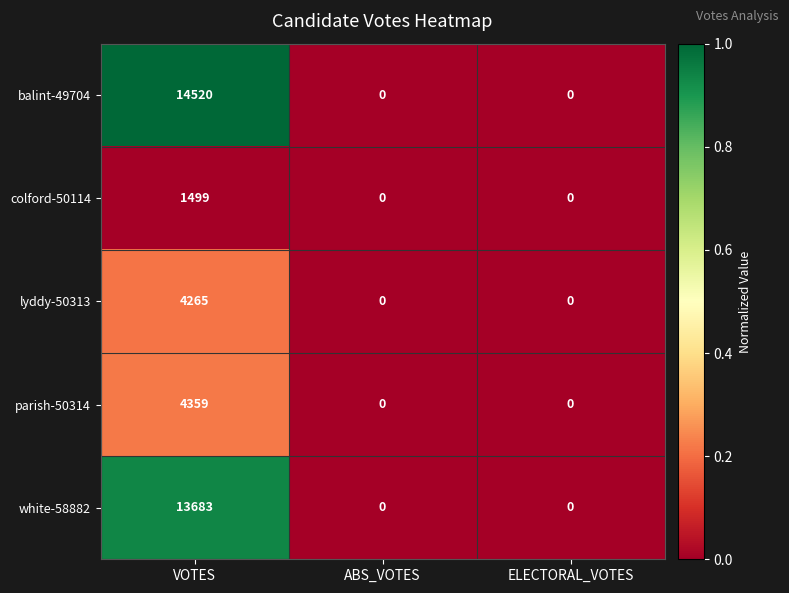

Count the number of data series in this chart.

5